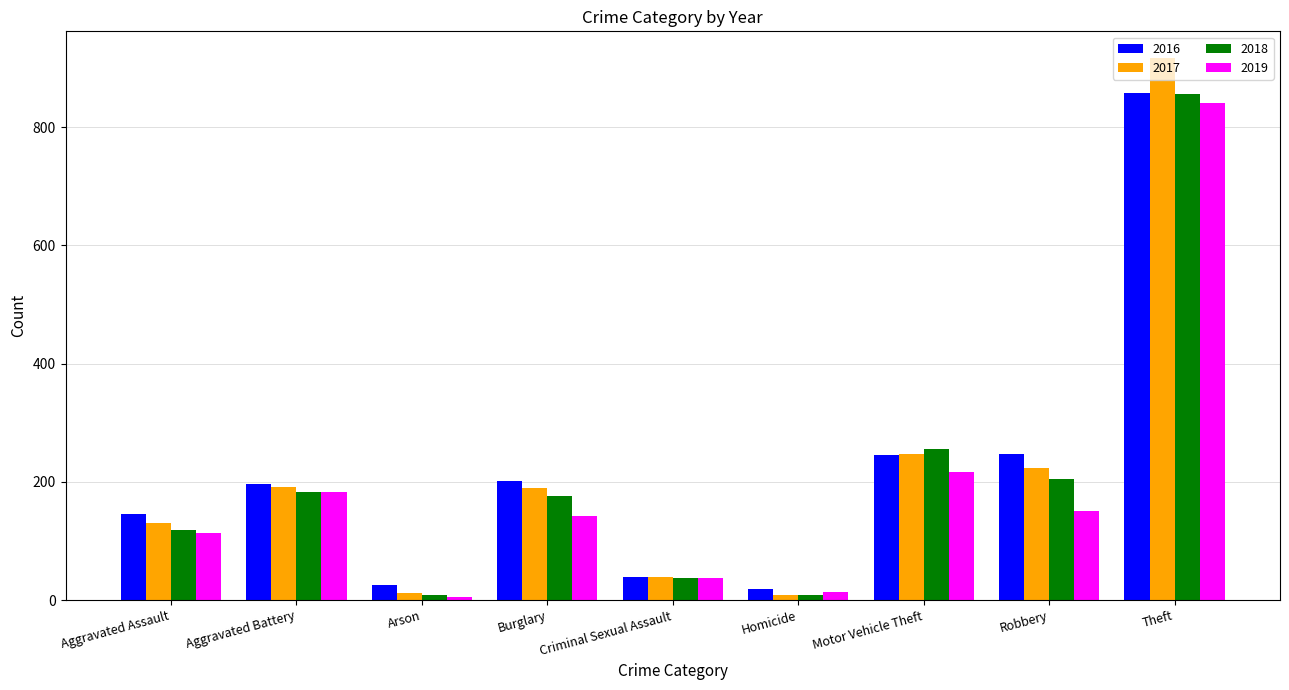

What is the value of the 2017 bar at the 8th from the left?

224